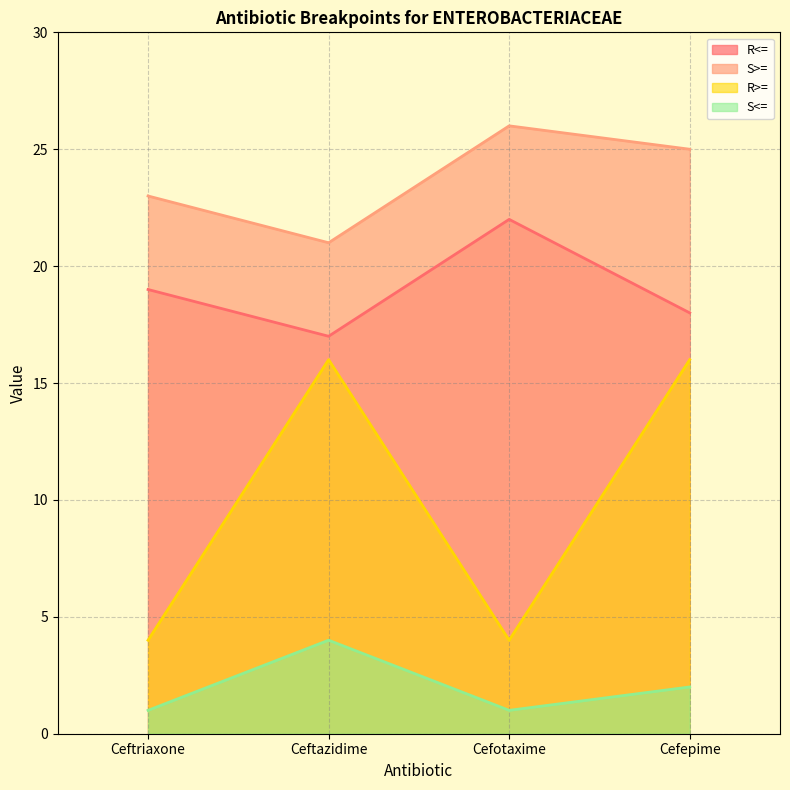

What is the maximum value shown in the chart?

26